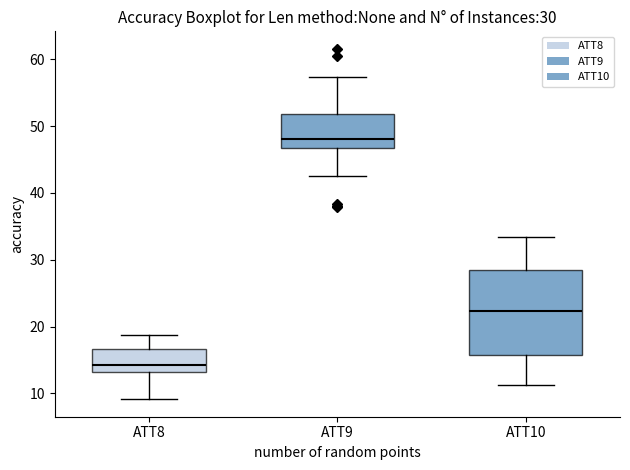

Which box has the highest median line?

ATT9